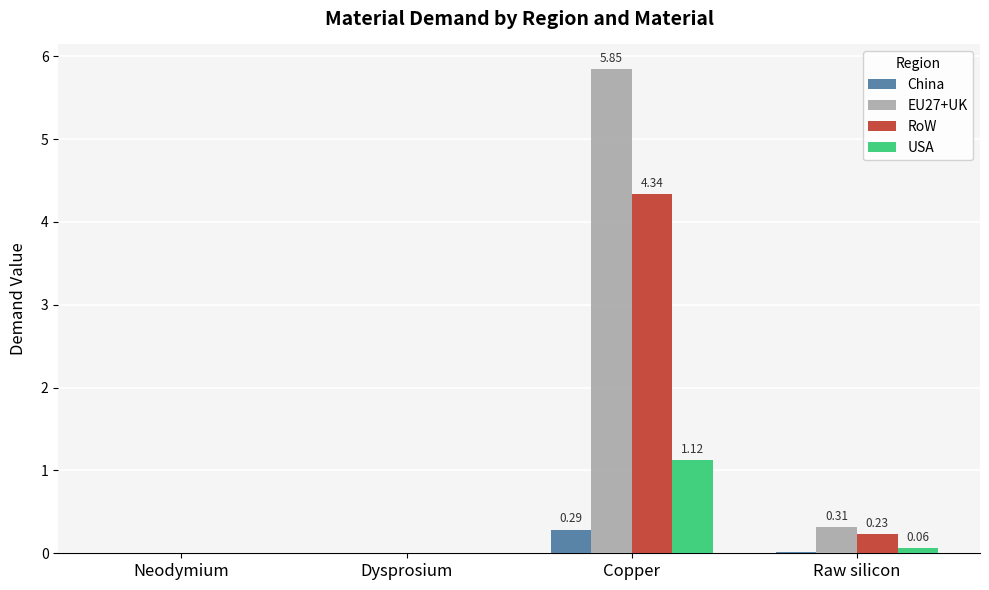

The EU27+UK series shows 1.9 at Dysprosium. True or false?

False